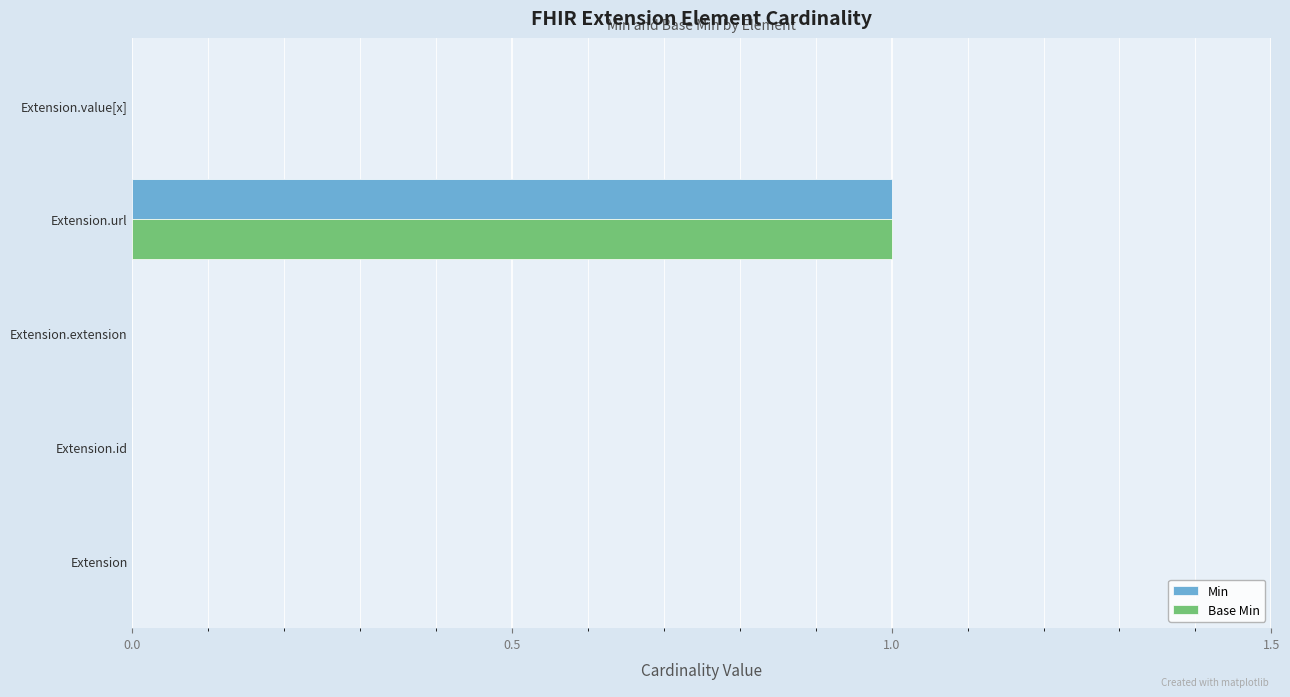

At which category is the sum across all series the highest?

Extension.url